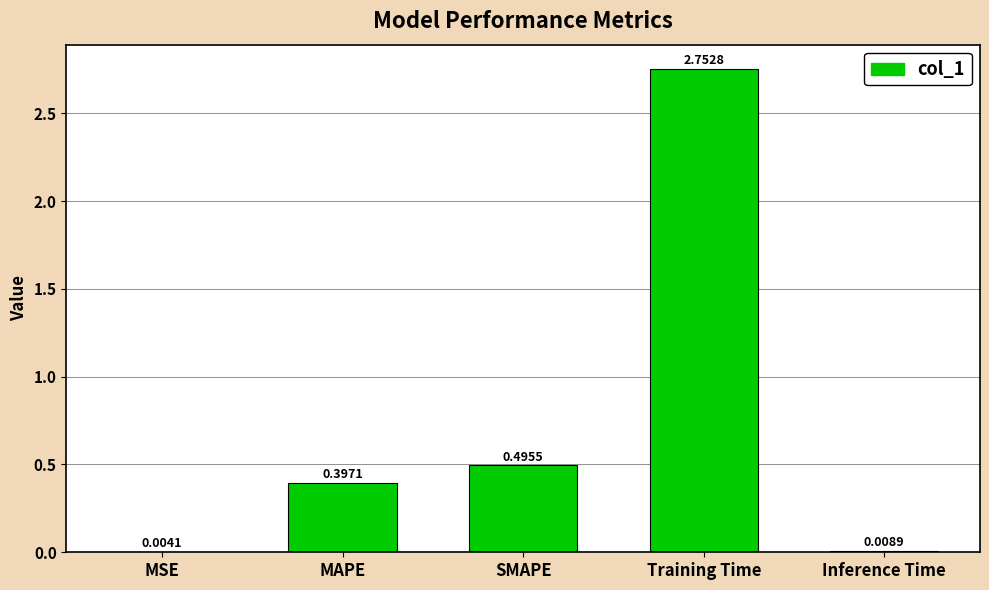

Where is the data nearest to the value 1?

SMAPE